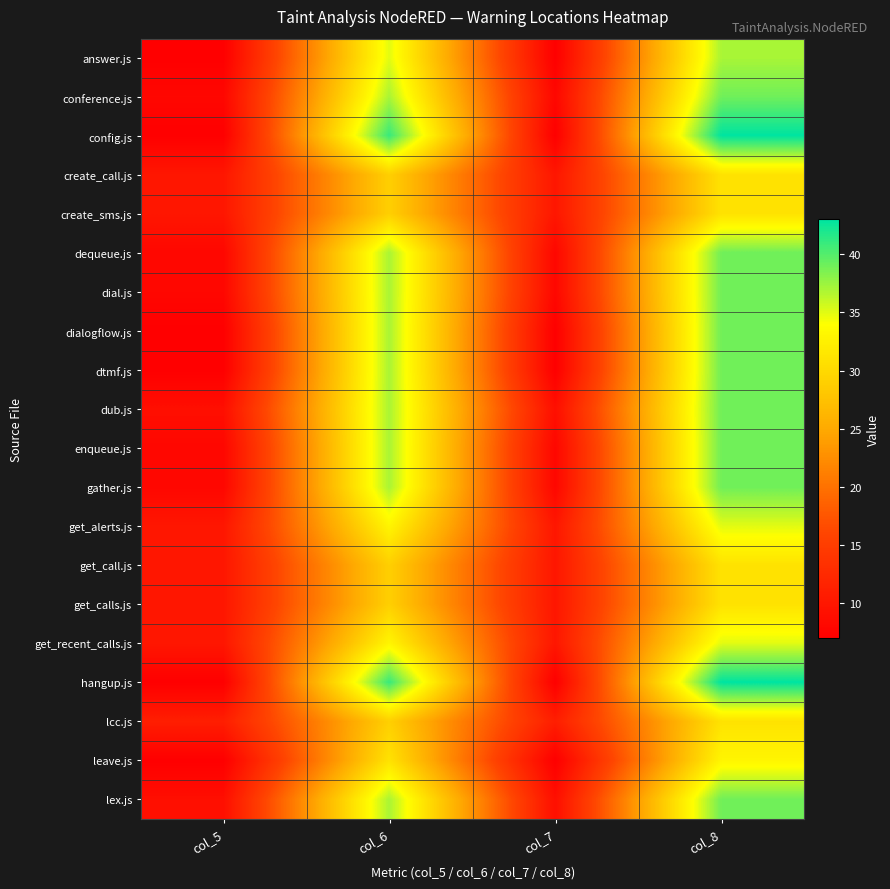

Which series has the largest total across all categories?

config.js